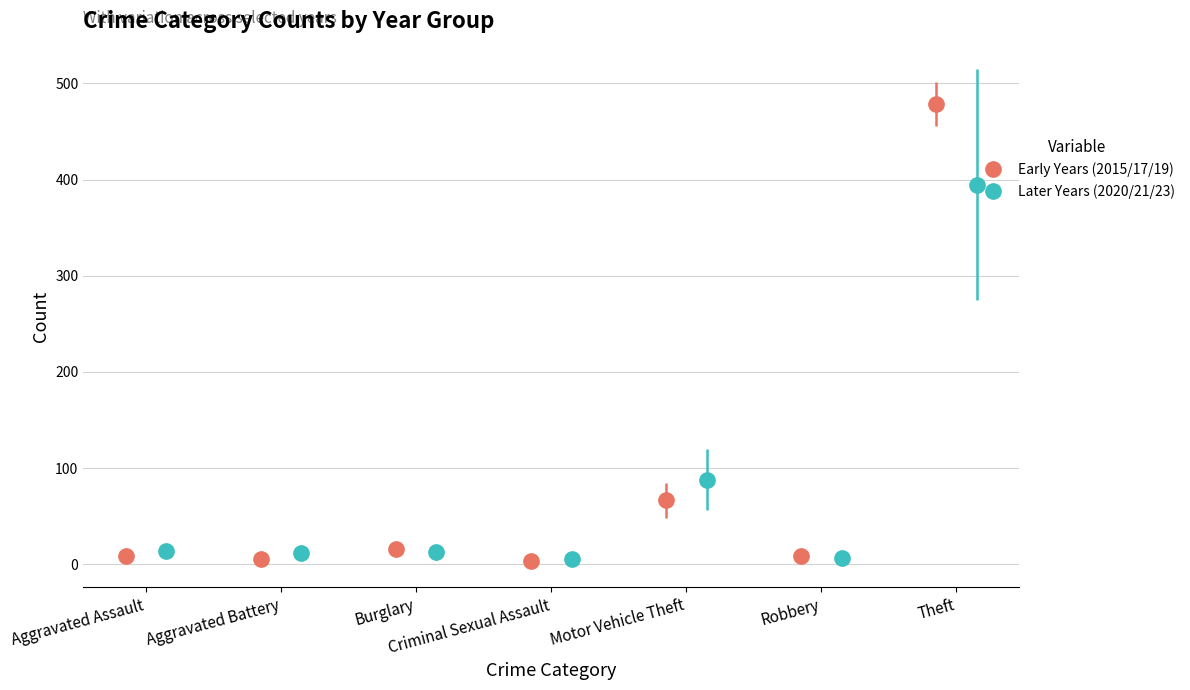

Are the bars grouped side by side (vs. stacked)?

Yes